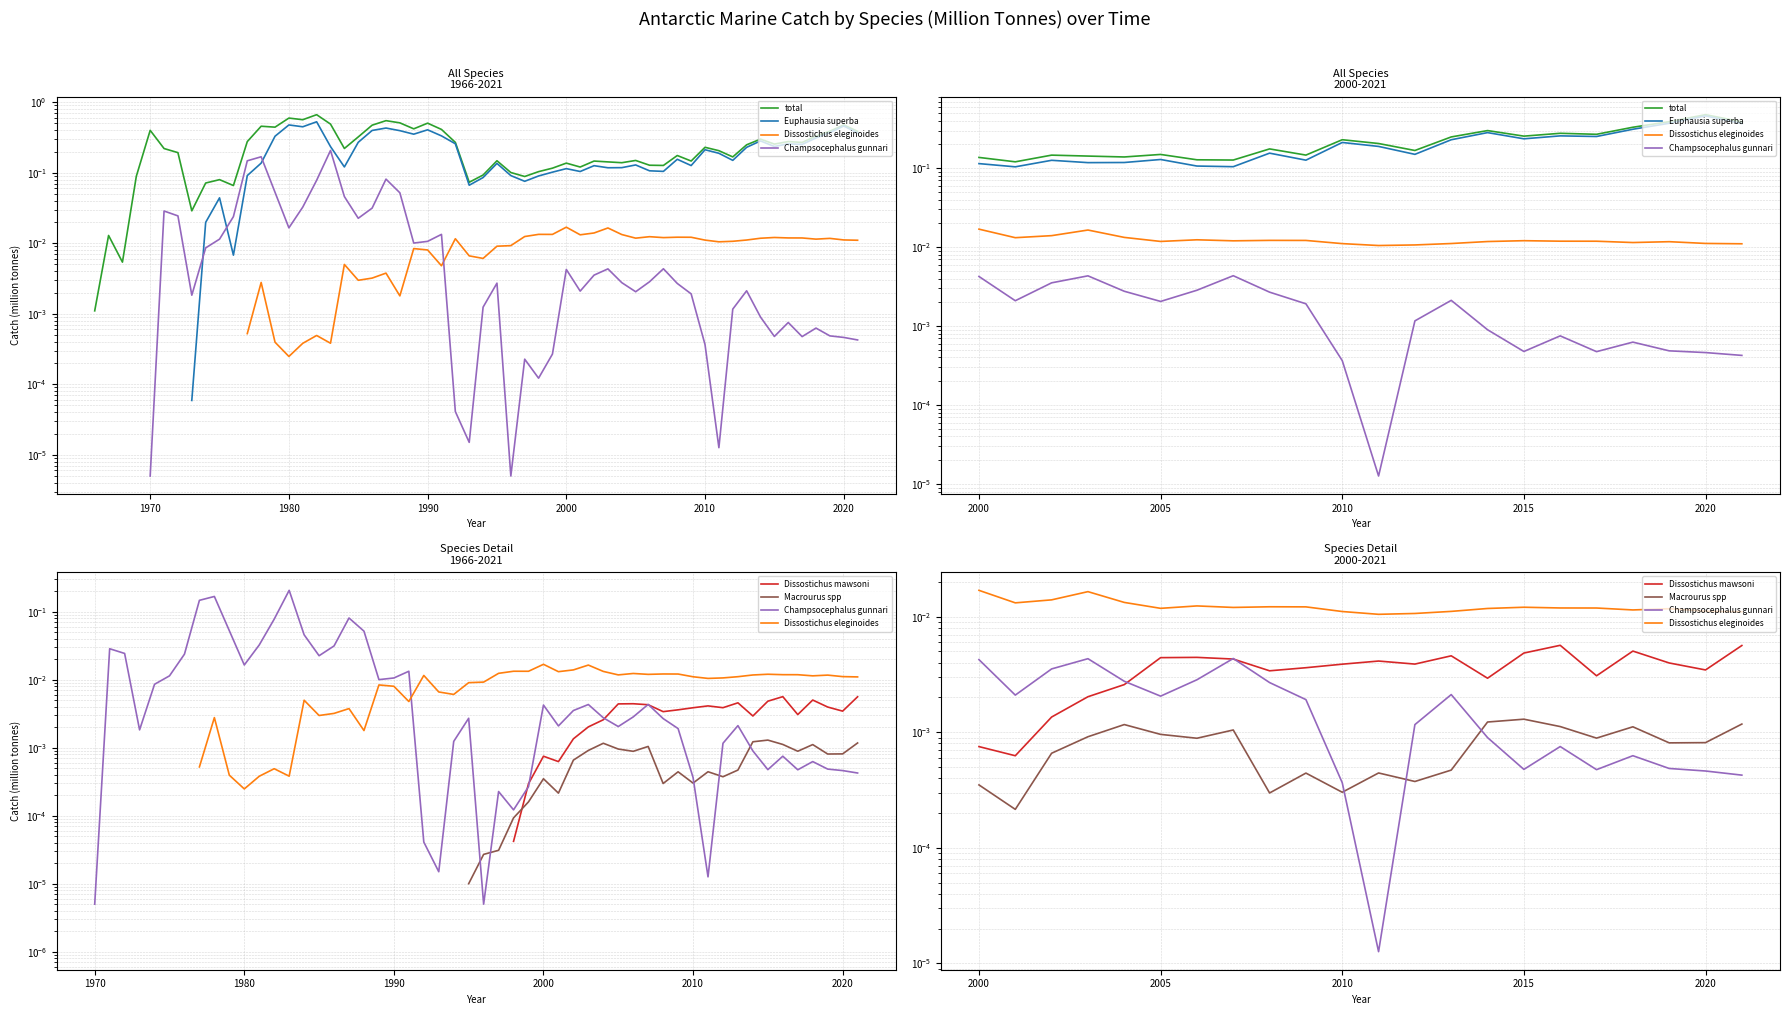

Reading left to right, list all the values displayed in this chart.

total: 0.1	0.1	0.1	0.1	0.1	0.1	0.1	0.1	0.2	0.1	0.2	0.2	0.2	0.2	0.3	0.3	0.3	0.3	0.3	0.4	0.5	0.4
Euphausia superba: 0.1	0.1	0.1	0.1	0.1	0.1	0.1	0.1	0.2	0.1	0.2	0.2	0.1	0.2	0.3	0.2	0.3	0.3	0.3	0.4	0.5	0.4
Dissostichus eleginoides: 0.0	0.0	0.0	0.0	0.0	0.0	0.0	0.0	0.0	0.0	0.0	0.0	0.0	0.0	0.0	0.0	0.0	0.0	0.0	0.0	0.0	0.0
Champsocephalus gunnari: 0.0	0.0	0.0	0.0	0.0	0.0	0.0	0.0	0.0	0.0	0.0	0.0	0.0	0.0	0.0	0.0	0.0	0.0	0.0	0.0	0.0	0.0
Dissostichus mawsoni: 0.0	0.0	0.0	0.0	0.0	0.0	0.0	0.0	0.0	0.0	0.0	0.0	0.0	0.0	0.0	0.0	0.0	0.0	0.0	0.0	0.0	0.0
Macrourus spp: 0.0	0.0	0.0	0.0	0.0	0.0	0.0	0.0	0.0	0.0	0.0	0.0	0.0	0.0	0.0	0.0	0.0	0.0	0.0	0.0	0.0	0.0